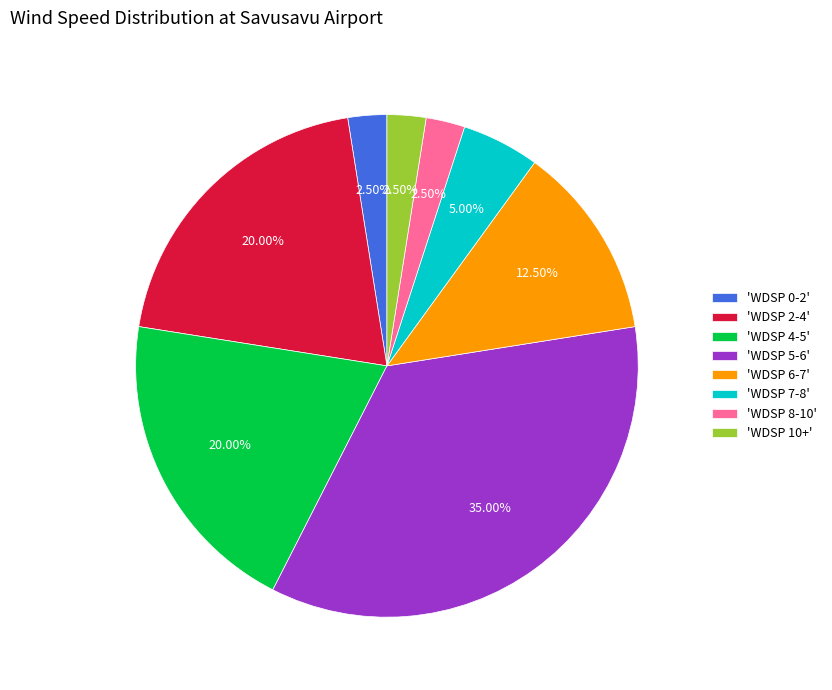

Approximately how many times larger is the value at 'WDSP 8-10' compared to 'WDSP 7-8'?

0.5